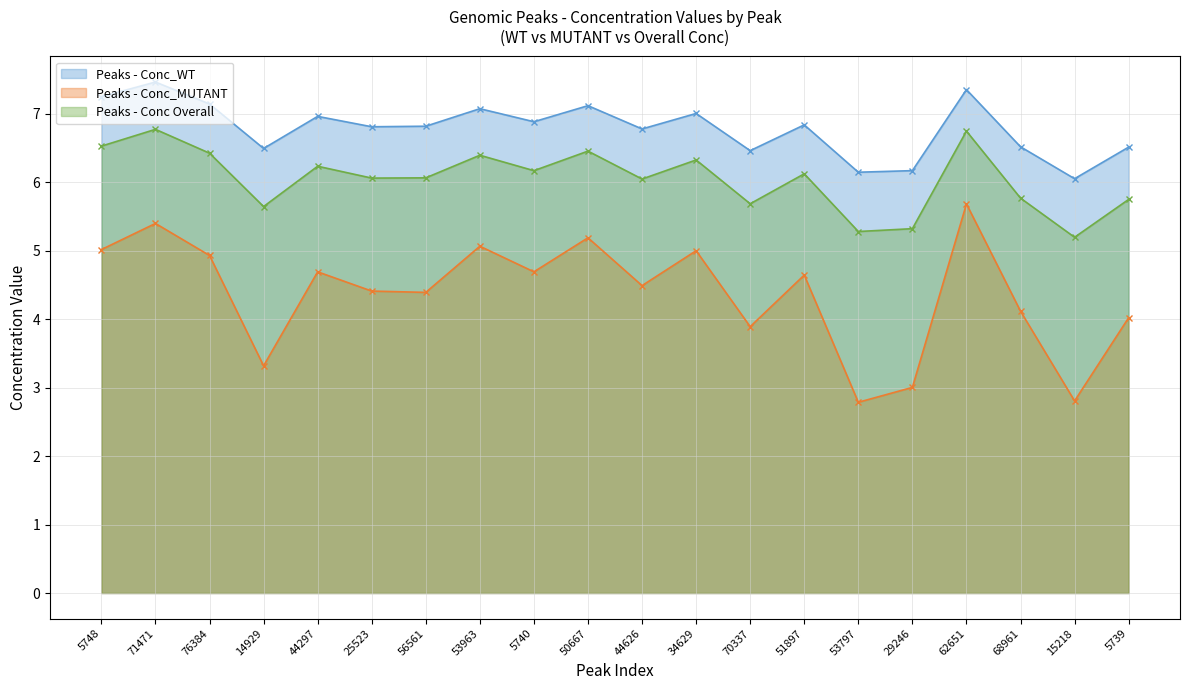

At which label does Conc_WT reach its minimum?

15218